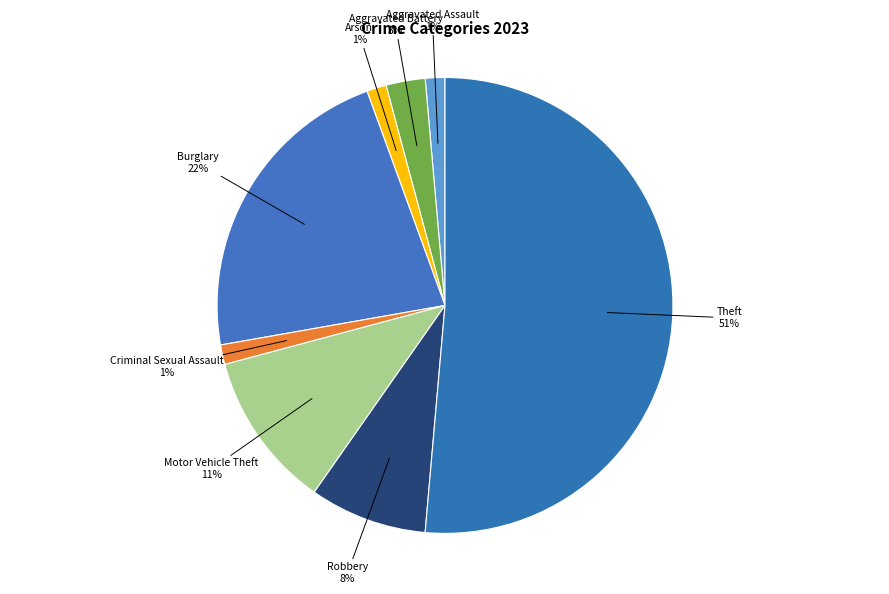

How many slices are in this pie chart?

8